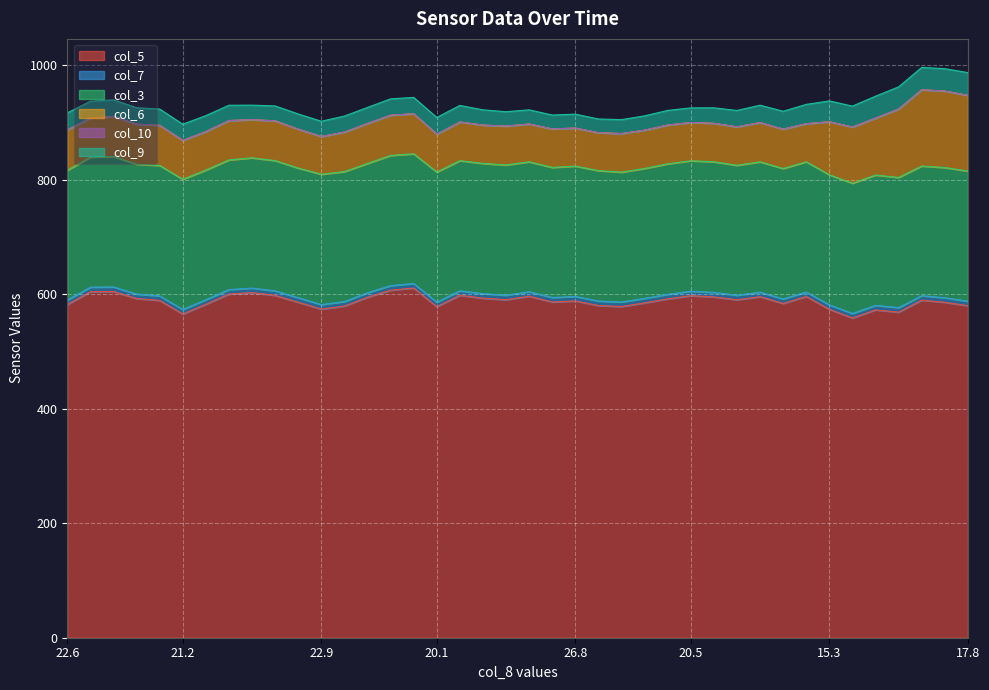

What is the sum of all col_5 values?

23523.3